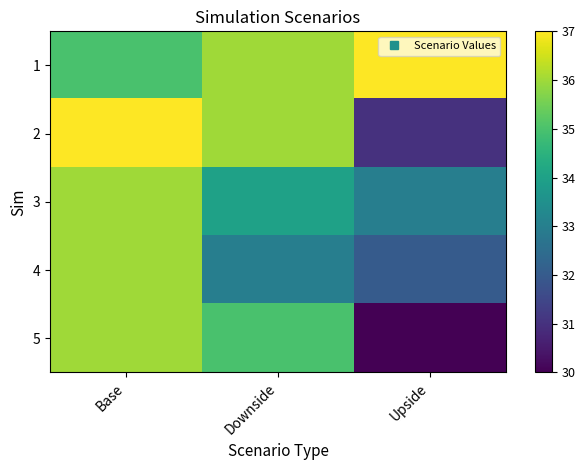

Count the number of data series in this chart.

5